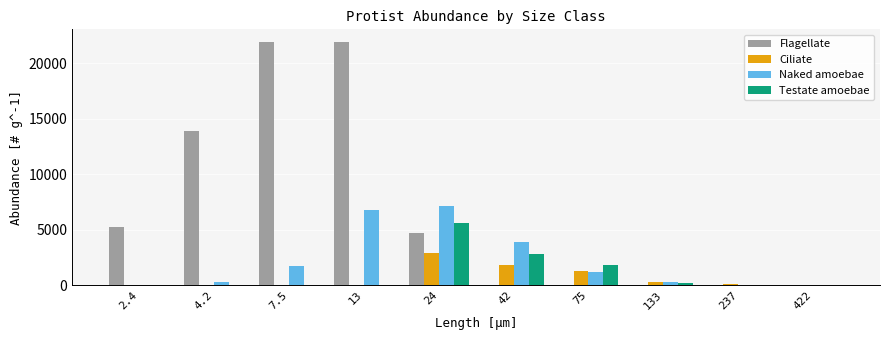

How many groups of bars are there?

10